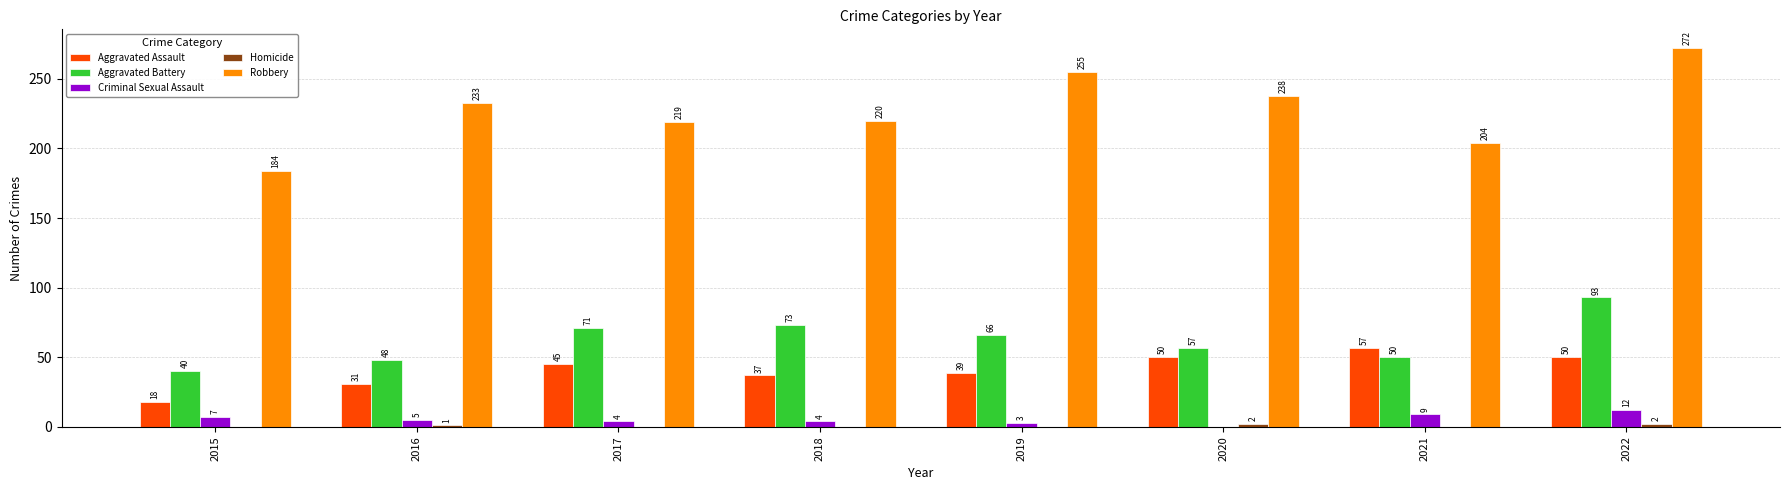

Read the Aggravated Battery value at 2015, to the nearest 5.

40